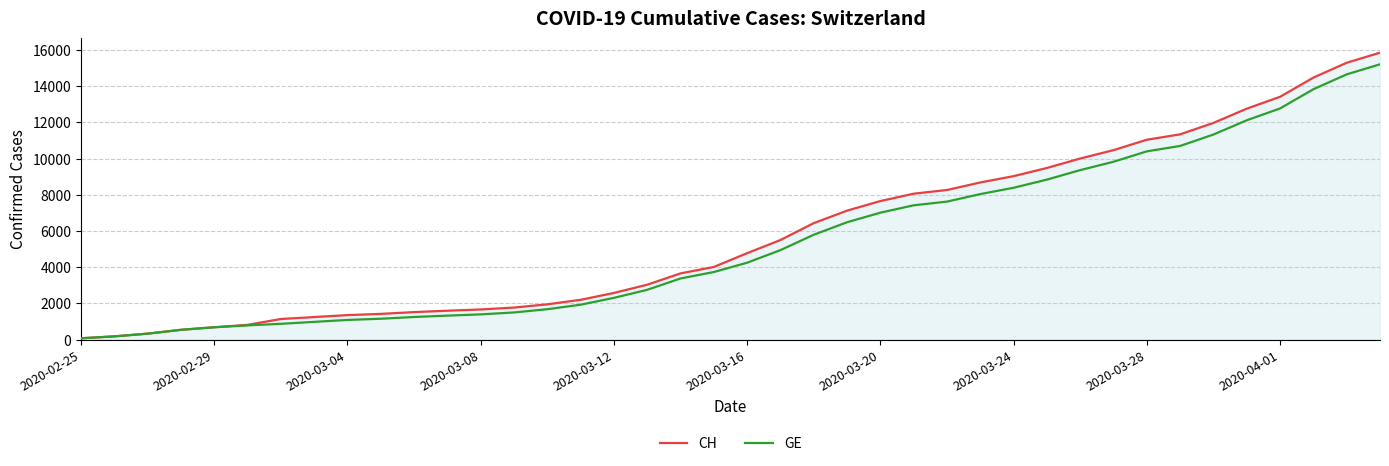

What is the average value of the GE series?

5422